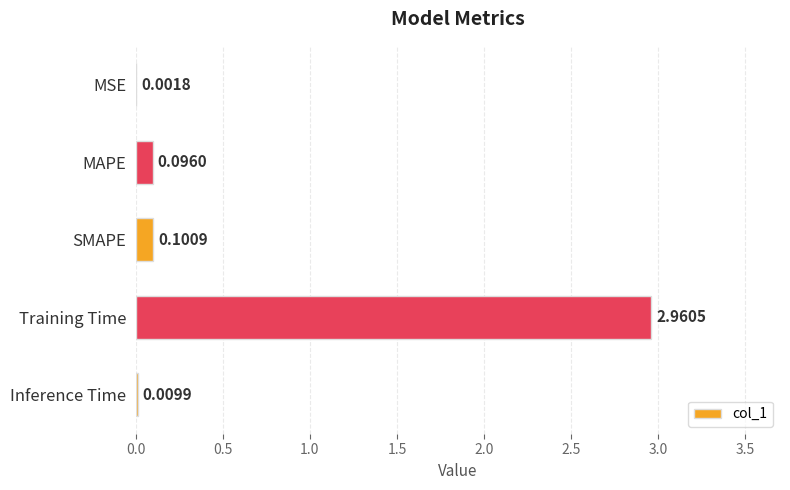

At which label is the value closest to 1?

SMAPE